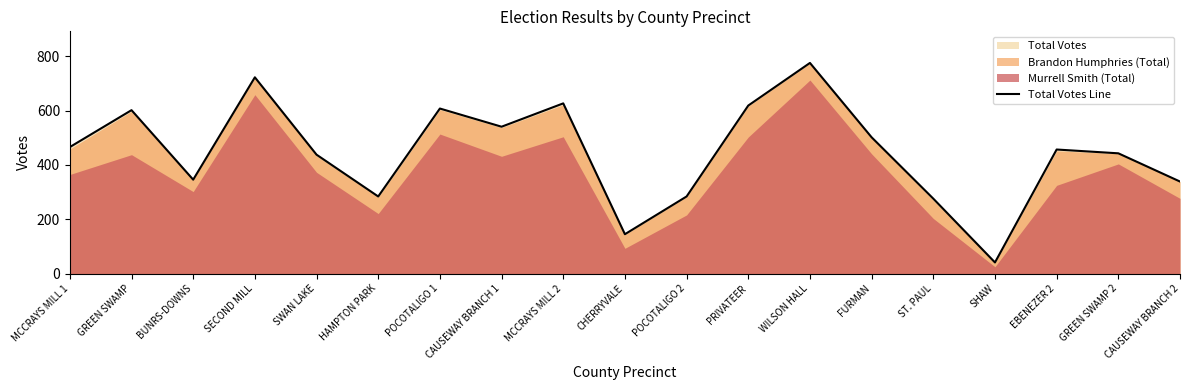

Does the chart have visible grid lines?

No